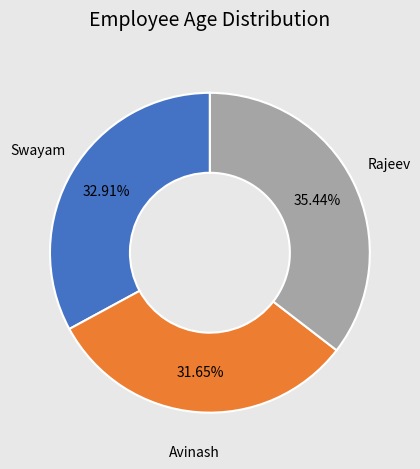

Count the number of slices in the pie.

3